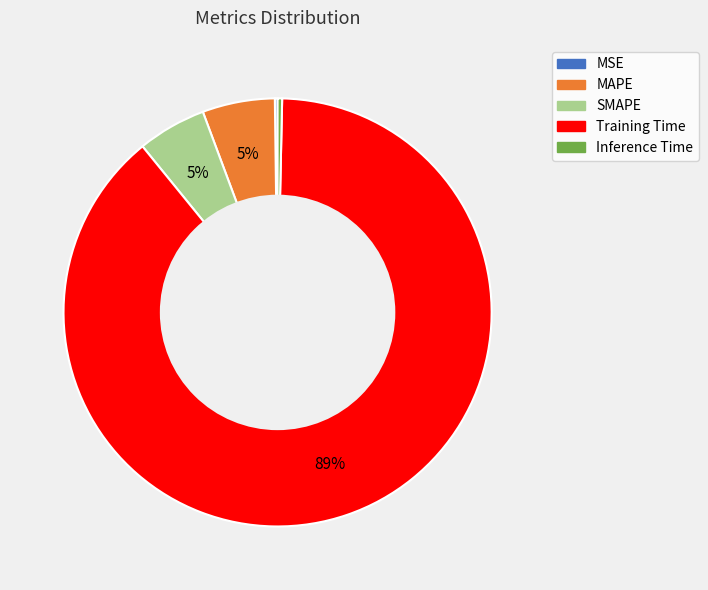

To the nearest percent, what is the average slice percentage?

20%